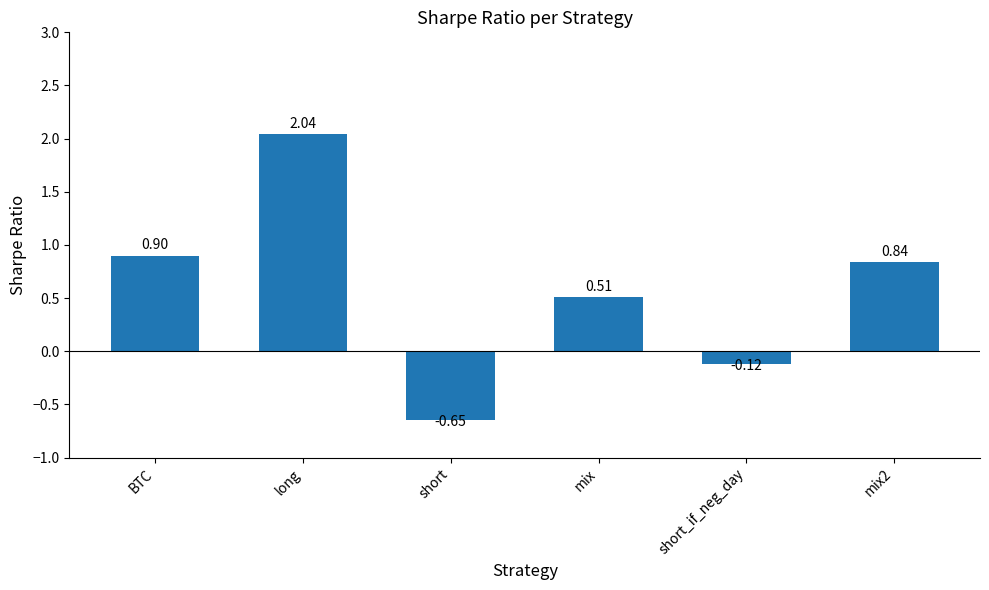

What is the change in value from short to mix?

+1.2